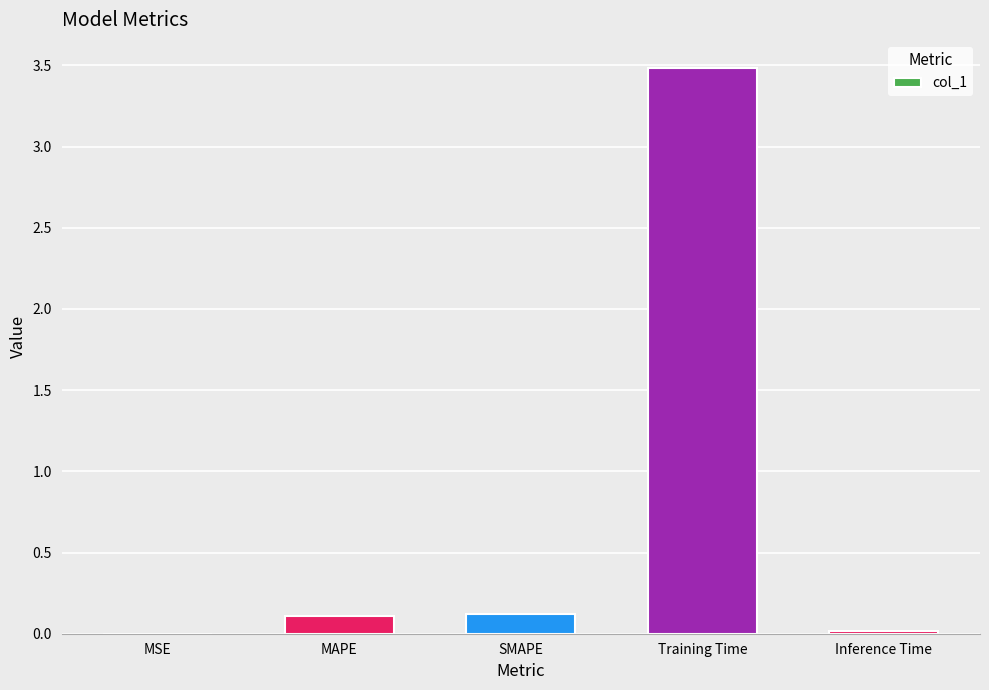

What is the greatest value displayed?

3.5